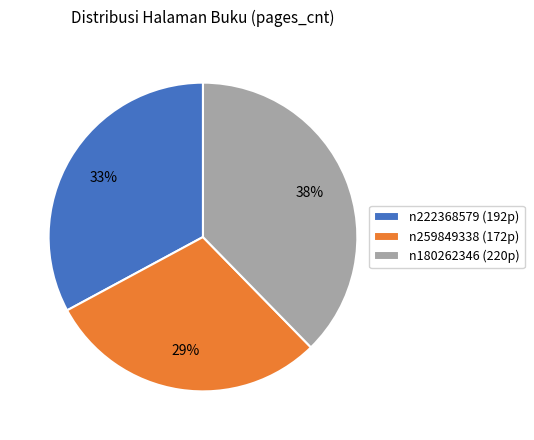

Rank the categories by value from lowest to highest.

n259849338, n222368579, n180262346